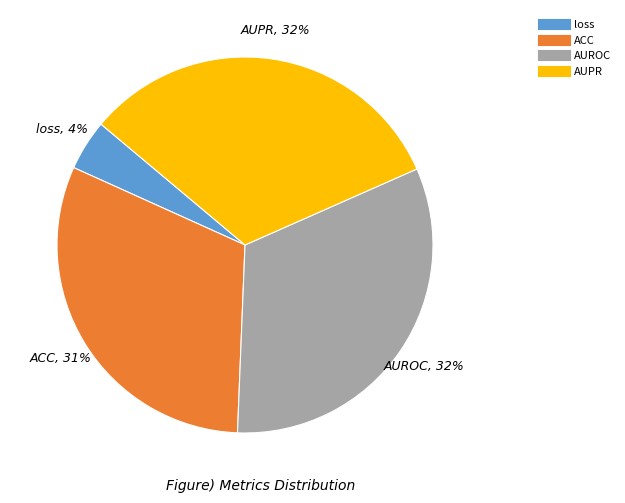

Which category has the smallest portion of the pie?

loss